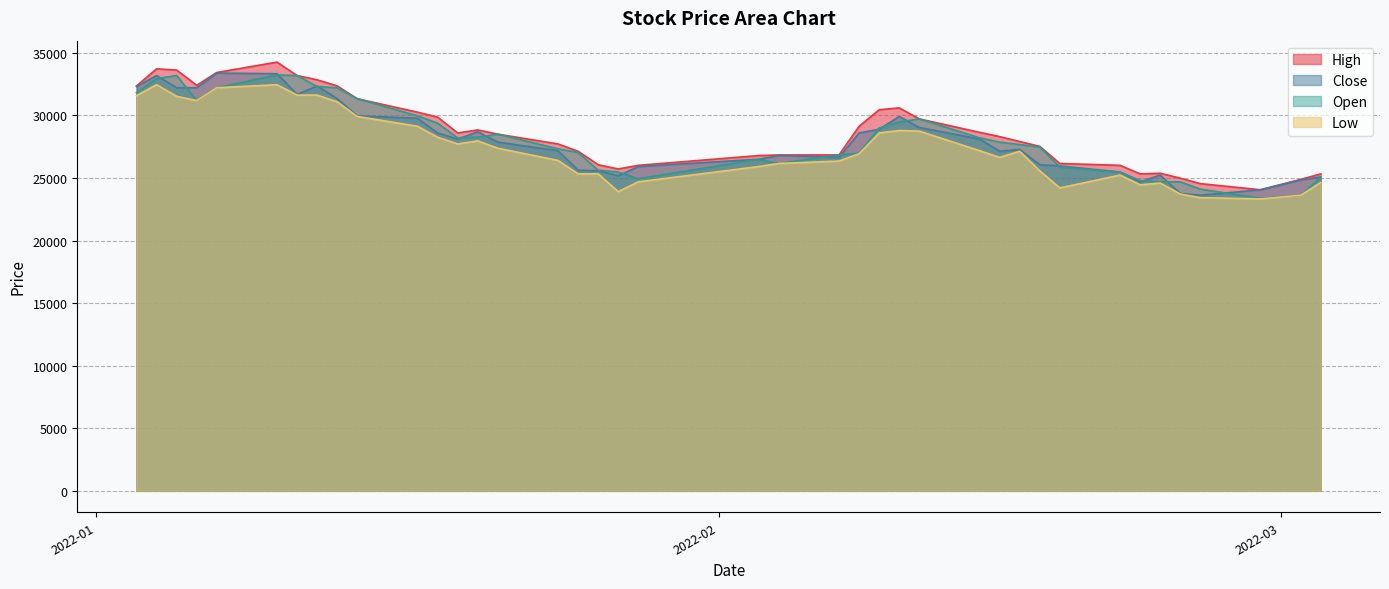

Where is Low nearest to the value 27885?

2022-01-20